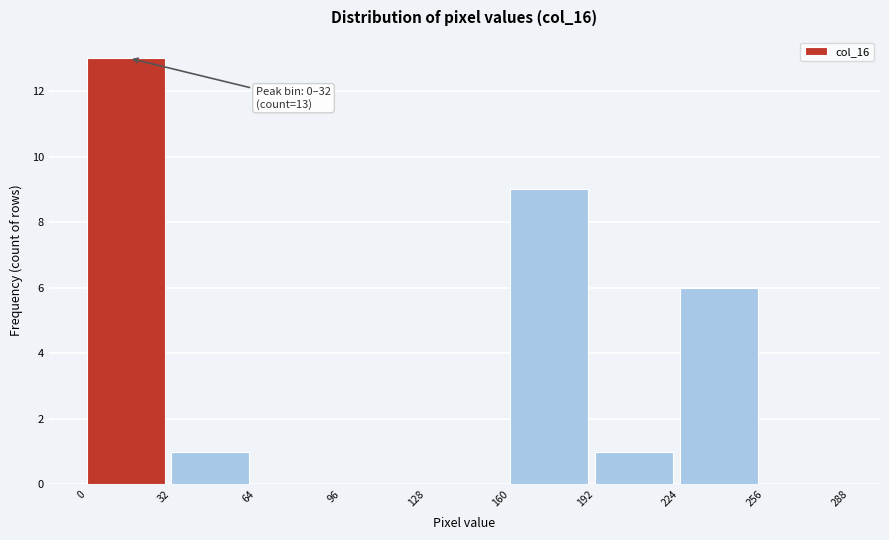

Over which range of the x-axis is the bar tallest?

0 to 32